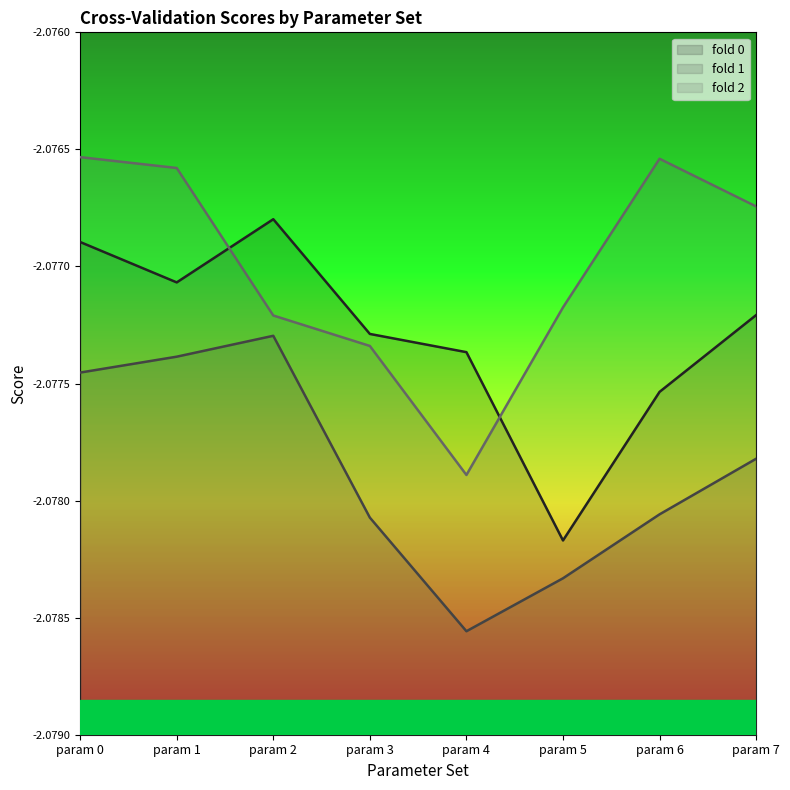

The fold 1 series shows -0.9 at param 3. True or false?

False